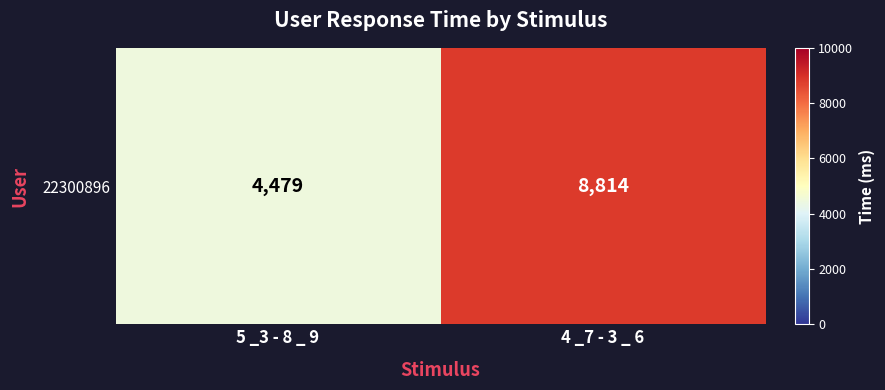

The value at 5 _3 - 8 _ 9 is 4479. True or false?

True